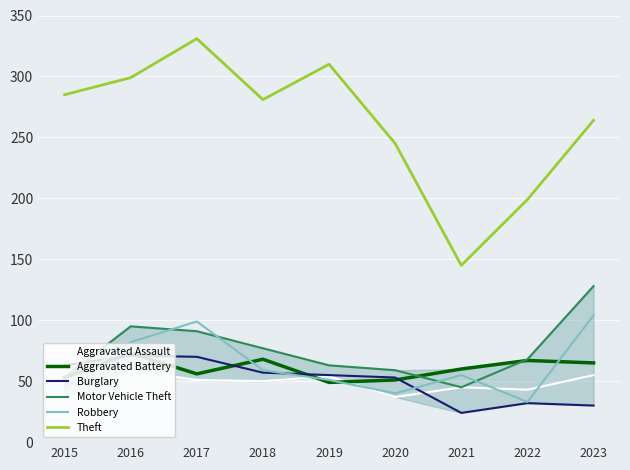

Which series has the largest range (max minus min)?

Theft